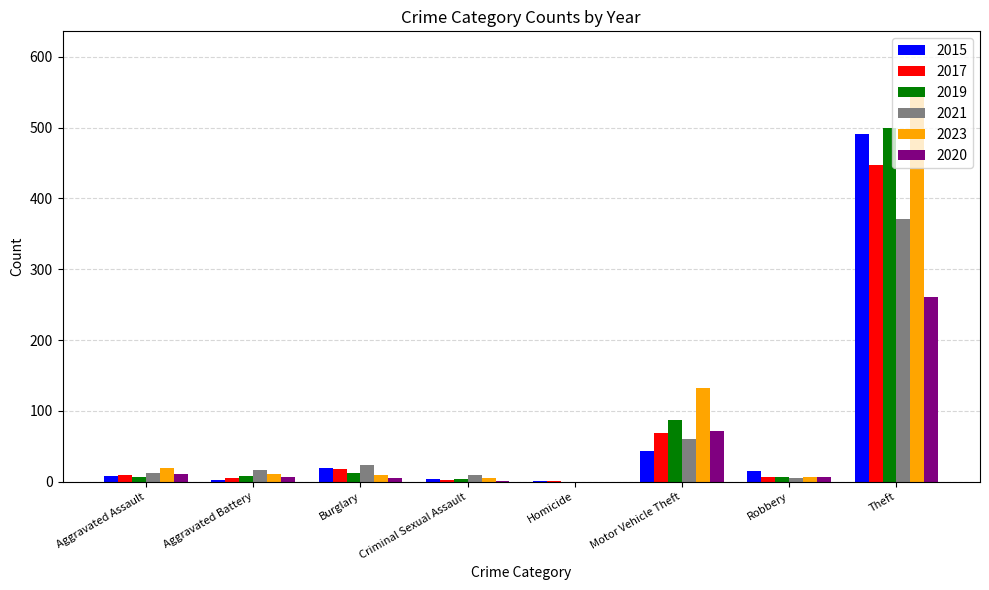

What is the total value across all series at Motor Vehicle Theft?

462